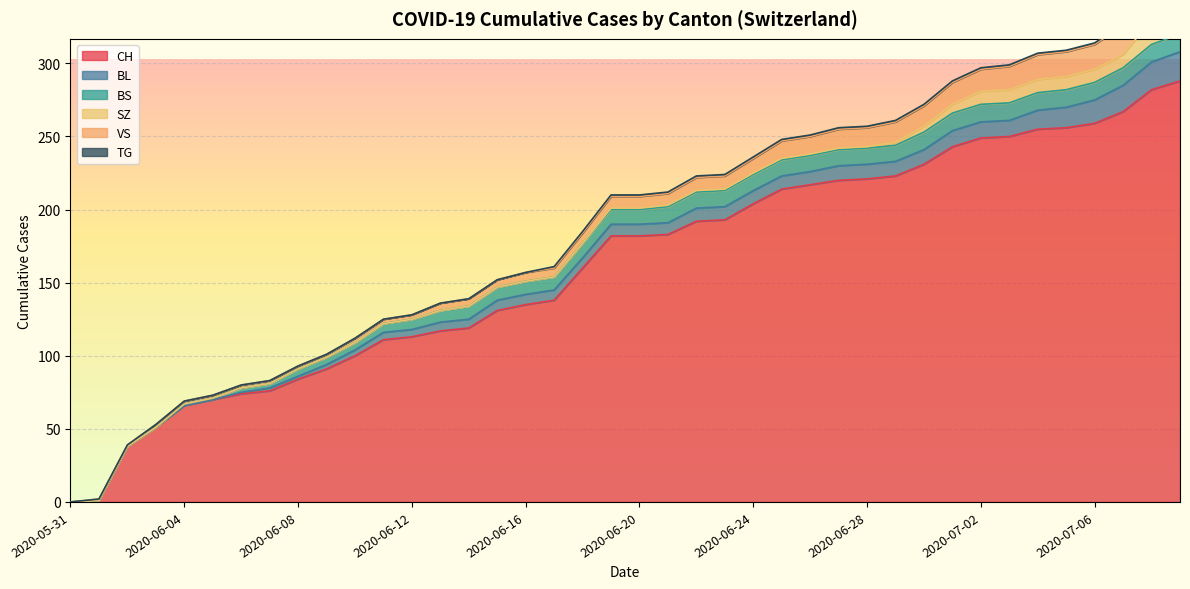

Between 2020-06-15 and 2020-06-25, which is larger?

2020-06-25